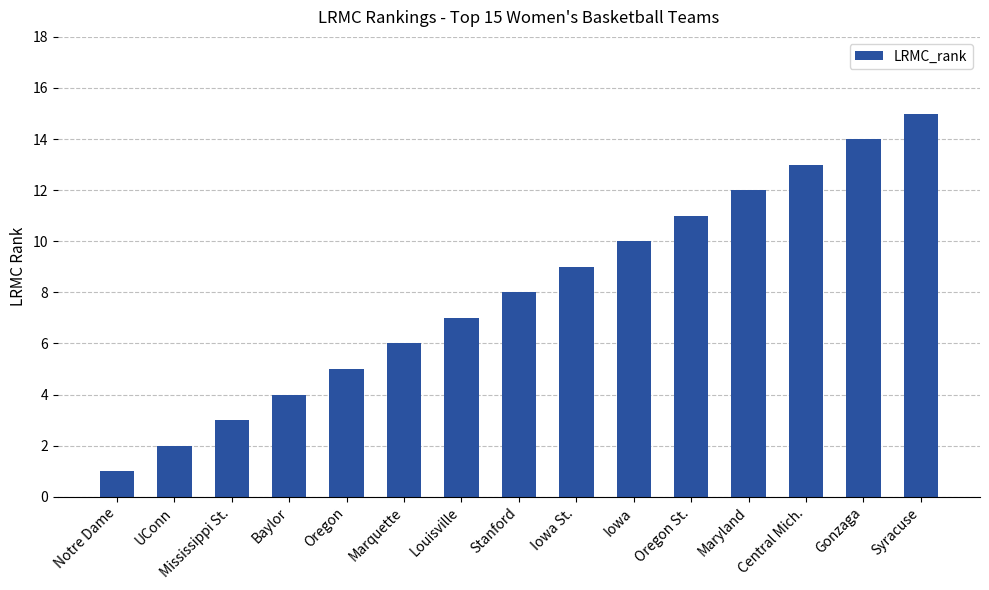

What is the change in value from Notre Dame to Marquette?

+5